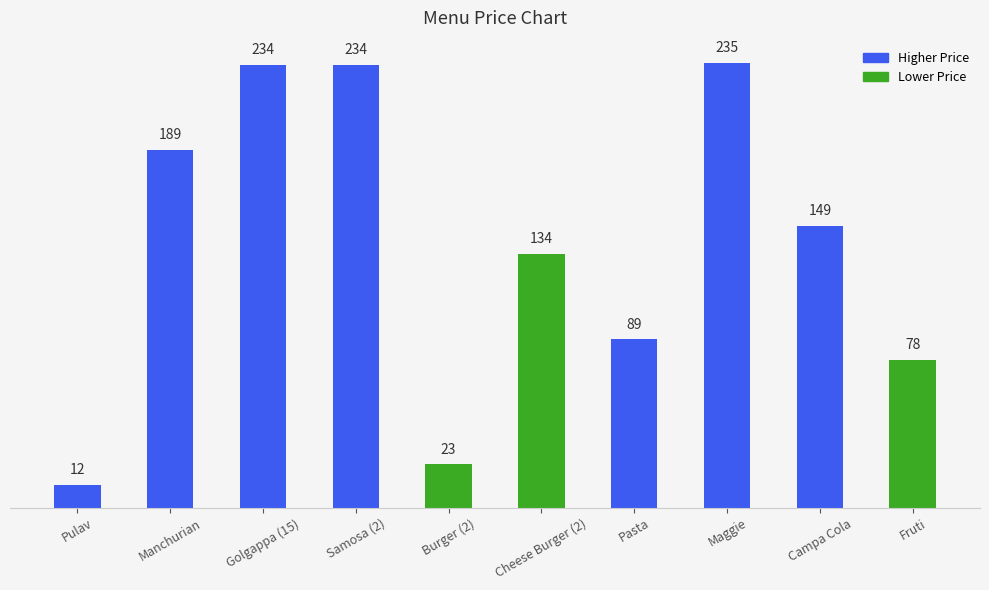

Is it true that the value at Pulav is 3?

False